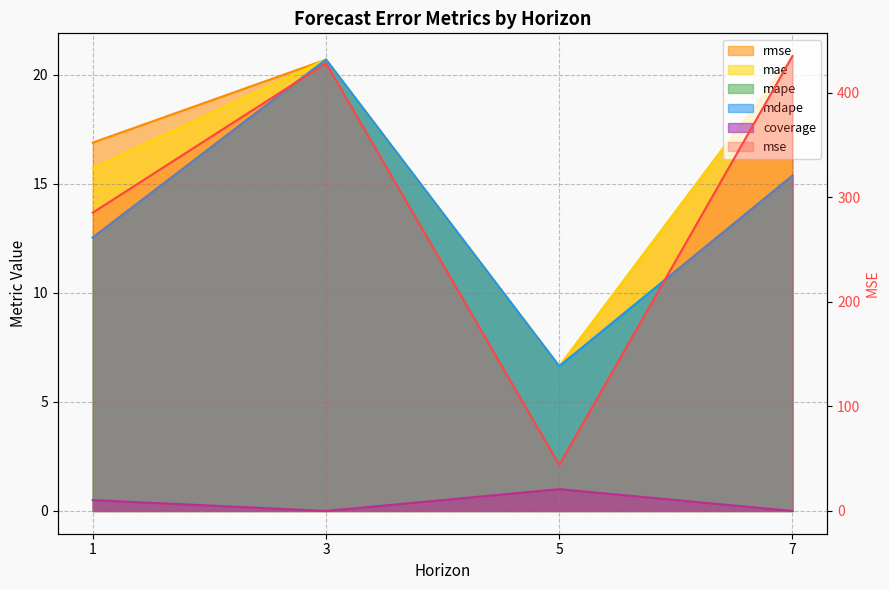

How many series are shown in this chart?

6